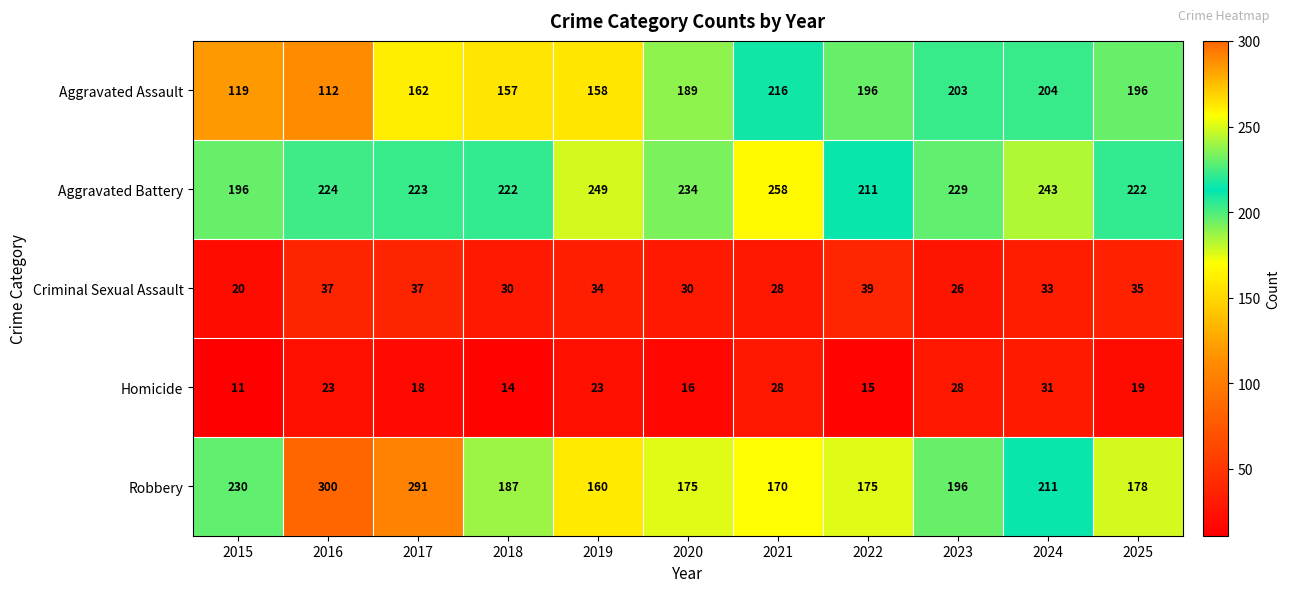

Rank the series by their maximum value, from highest to lowest.

Robbery, Aggravated Battery, Aggravated Assault, Criminal Sexual Assault, Homicide